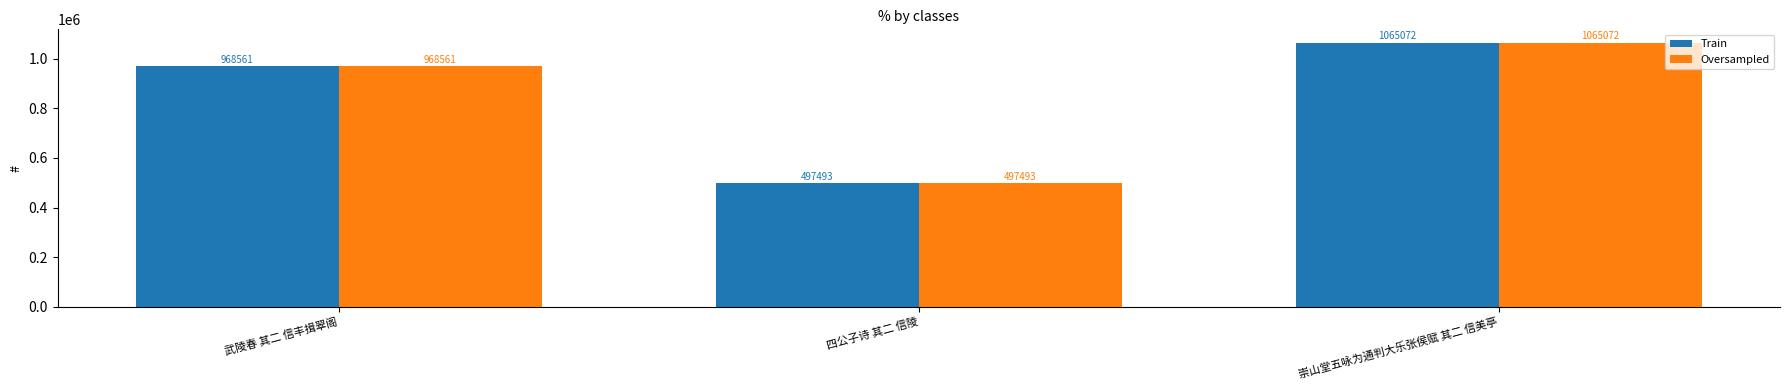

Where is Oversampled nearest to the value 781282?

武陵春 其二 信丰揖翠阁